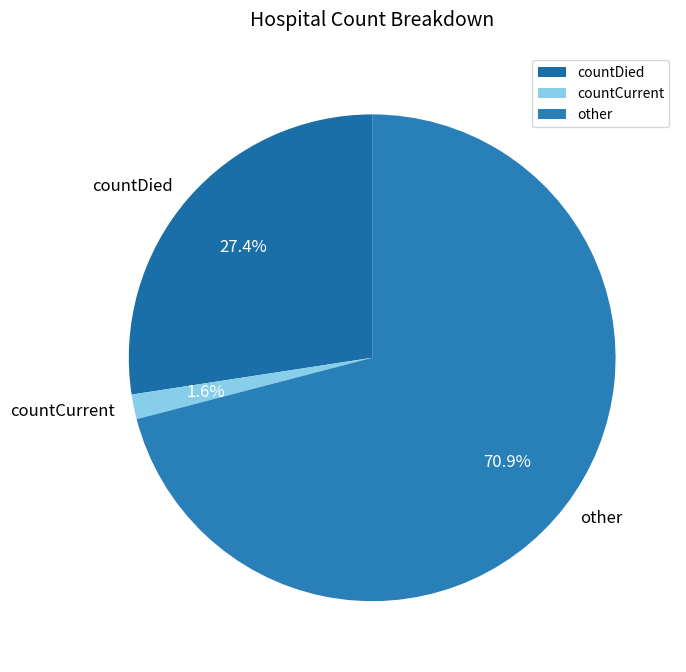

What is the total percentage of countCurrent and other?

72.6%